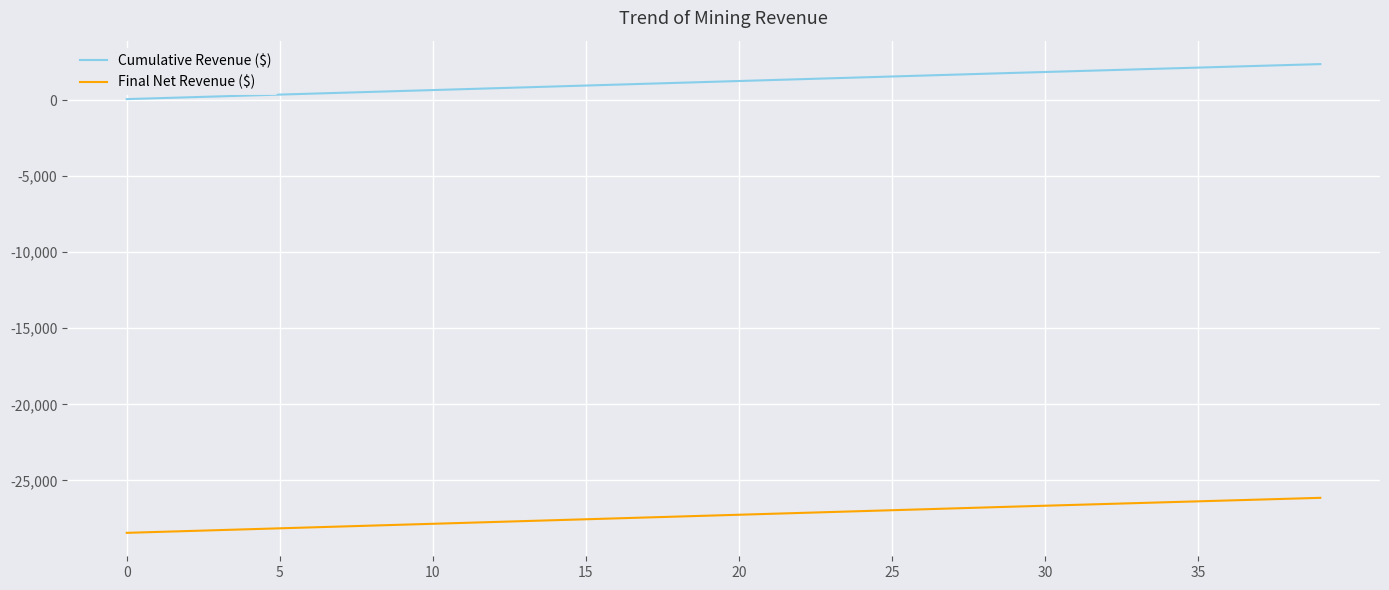

What is the minimum value shown in the chart?

-28440.6